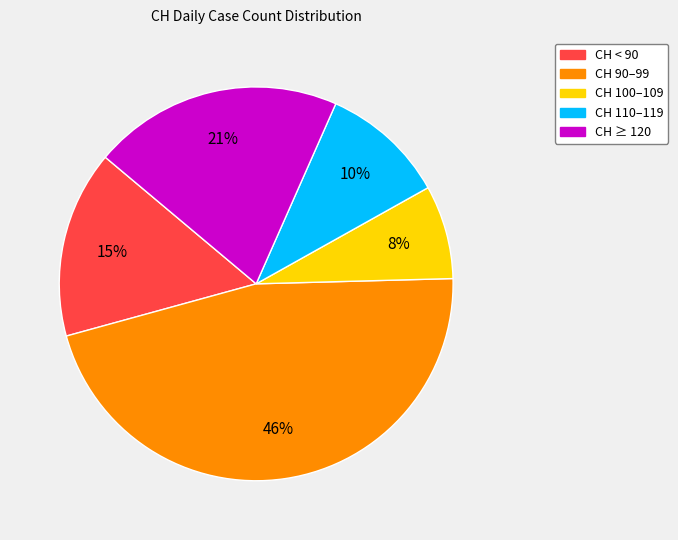

To the nearest percent, what is the average slice percentage?

20%